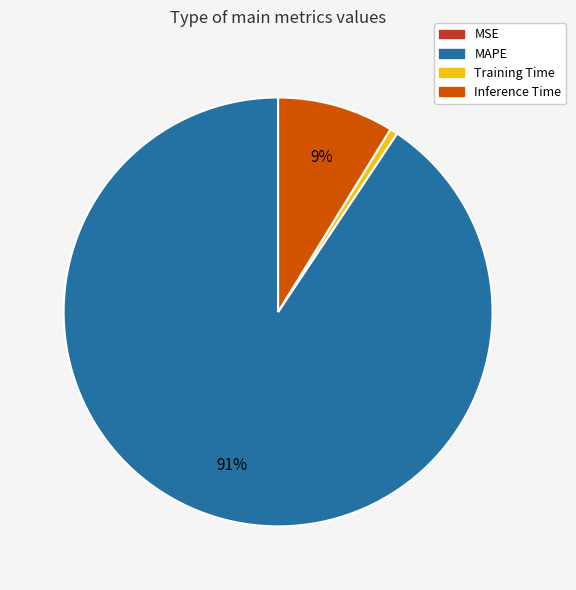

Is it true that MAPE is 99% of the pie?

False